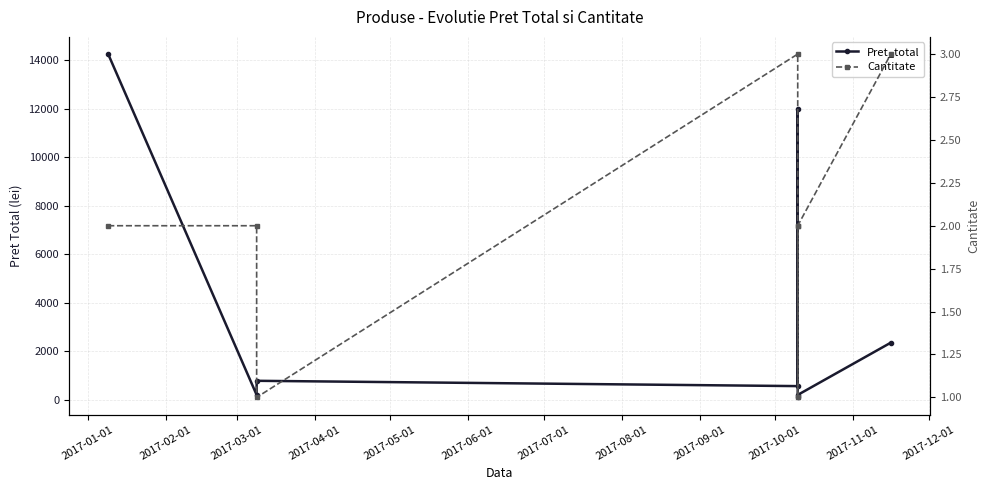

True or false: Pret_total has more than 0 interior local peaks.

True